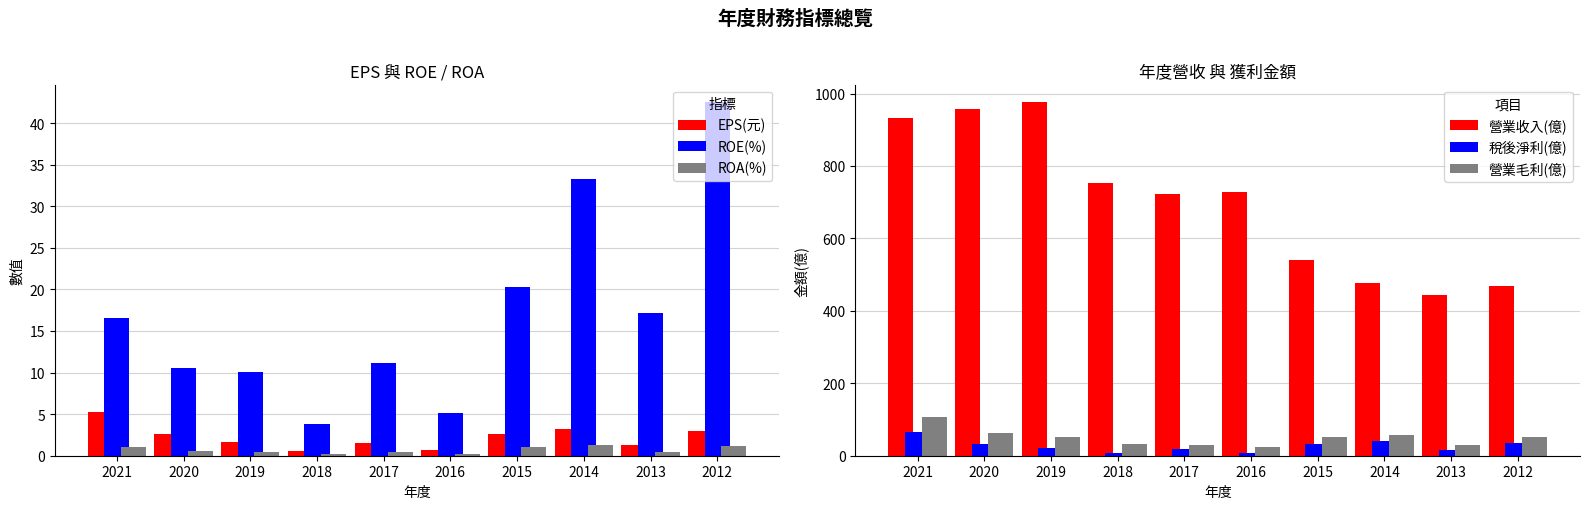

Is the value of ROA(%) at 2020 greater than the value of ROE(%) at 2016?

No